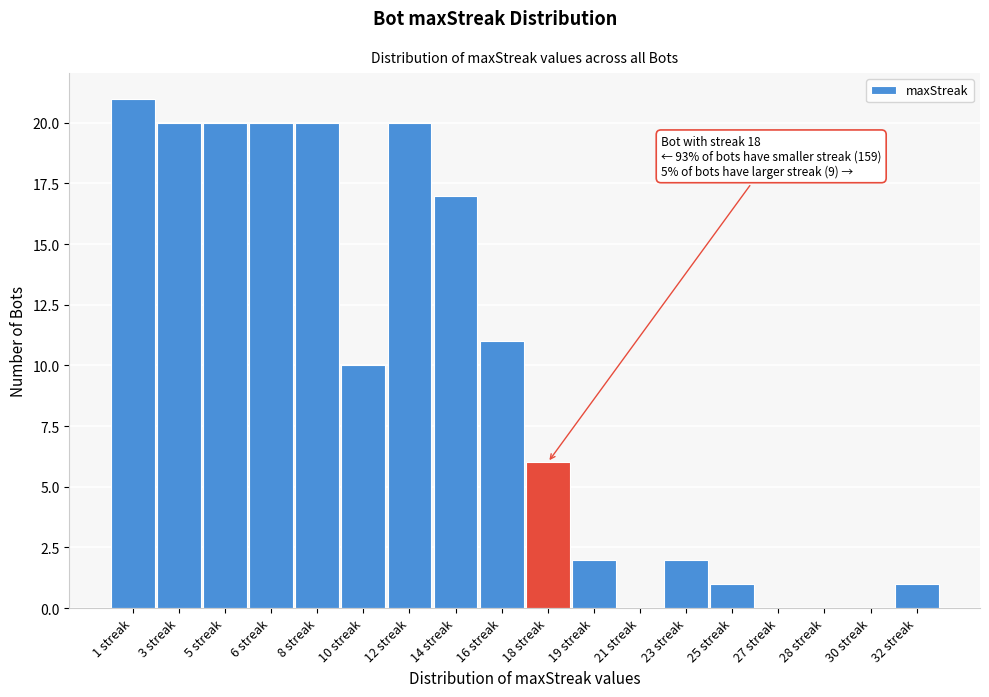

Reading left to right, extract all data points from this chart.

1 streak=21	3 streak=20	5 streak=20	6 streak=20	8 streak=20	10 streak=10	12 streak=20	14 streak=17	16 streak=11	18 streak=6	19 streak=2	21 streak=0	23 streak=2	25 streak=1	27 streak=0	28 streak=0	30 streak=0	32 streak=1